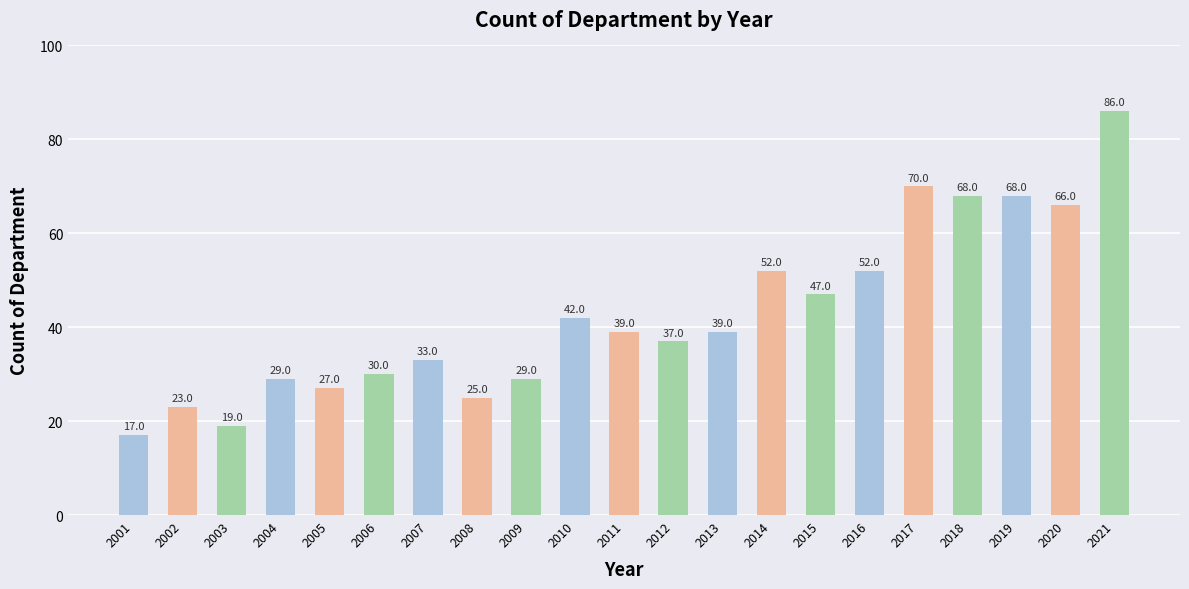

What is the sum of all values?

898